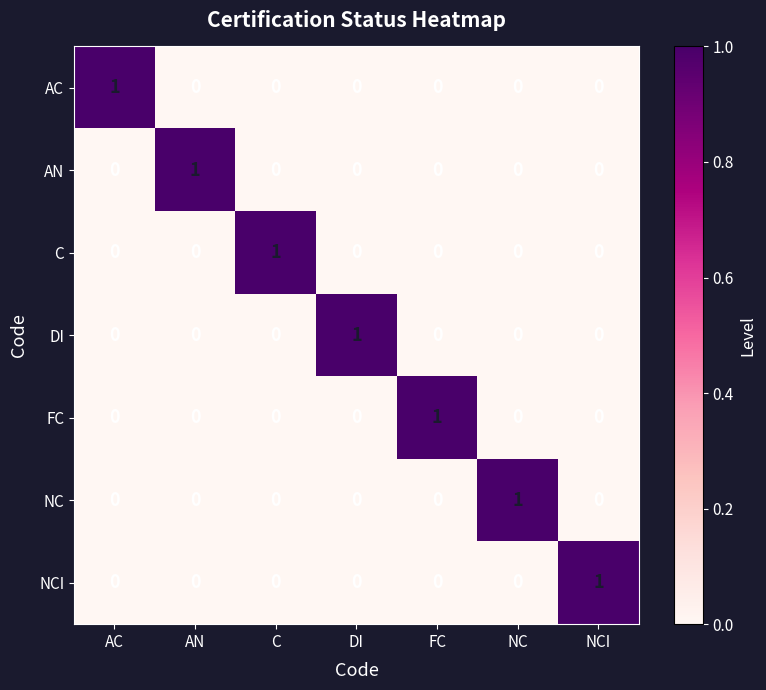

Which category has the highest value in the AN series?

AN